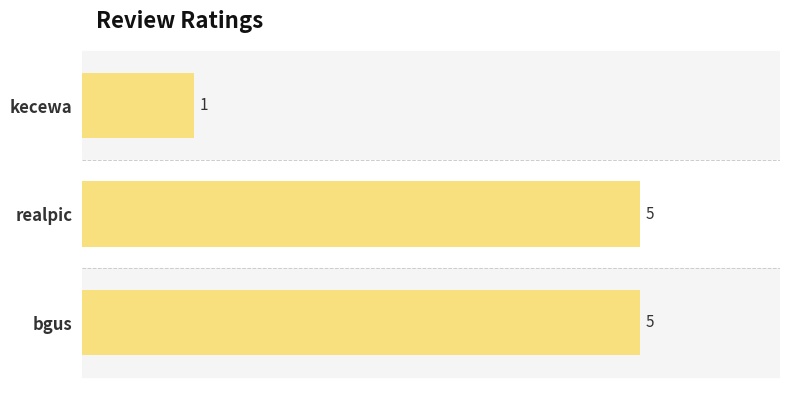

Are the bars horizontal?

Yes